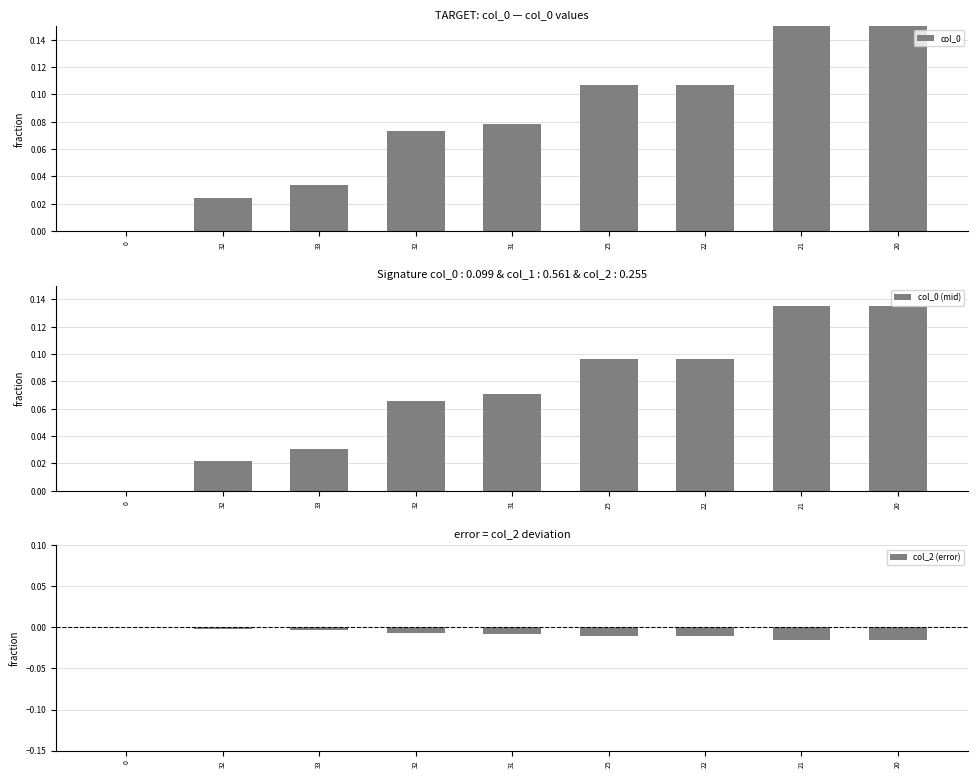

Between 25 and 20, which is larger?

20